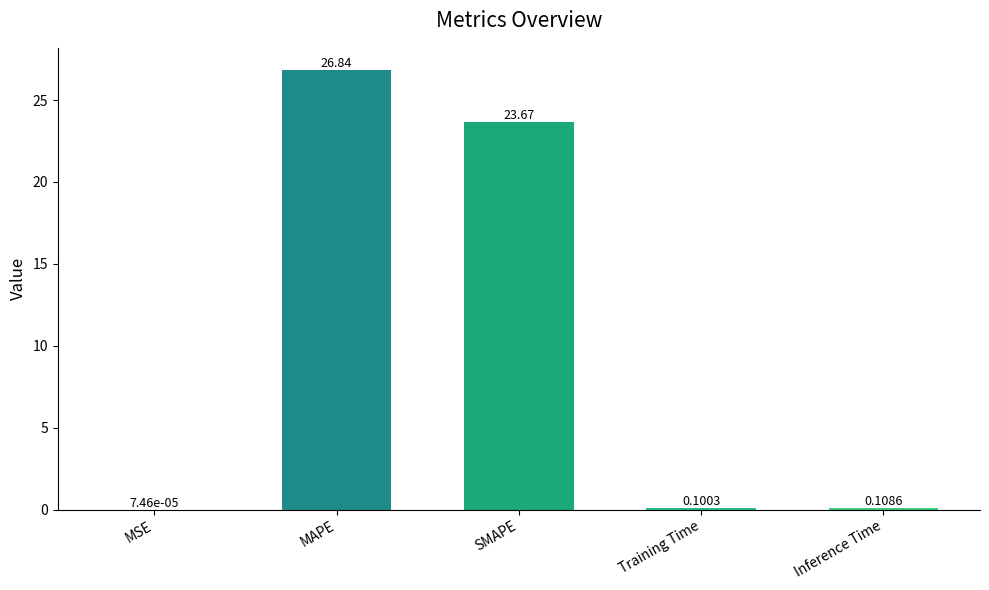

What is the maximum value shown in the chart?

26.8